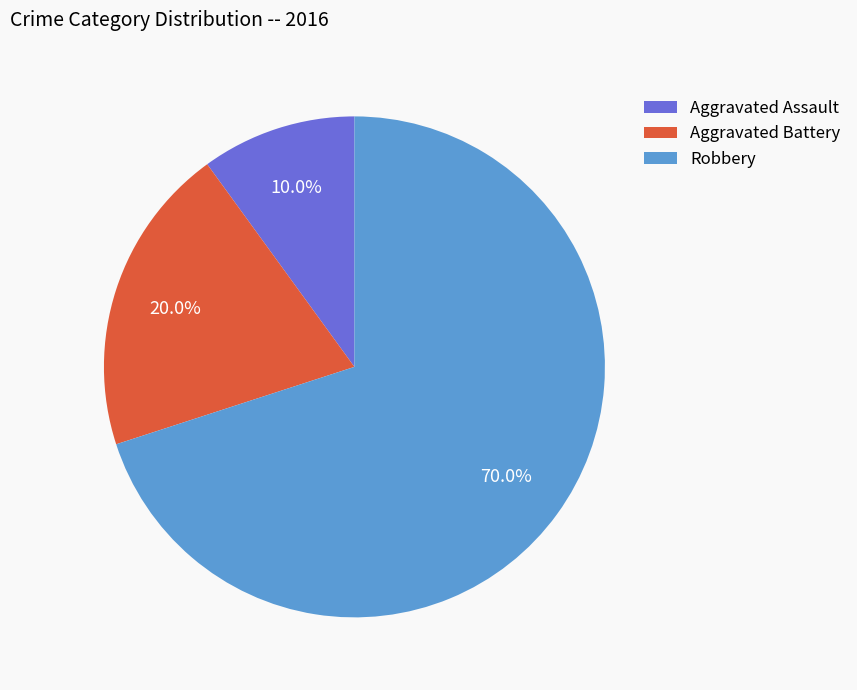

To the nearest percent, what is the average slice percentage?

33%